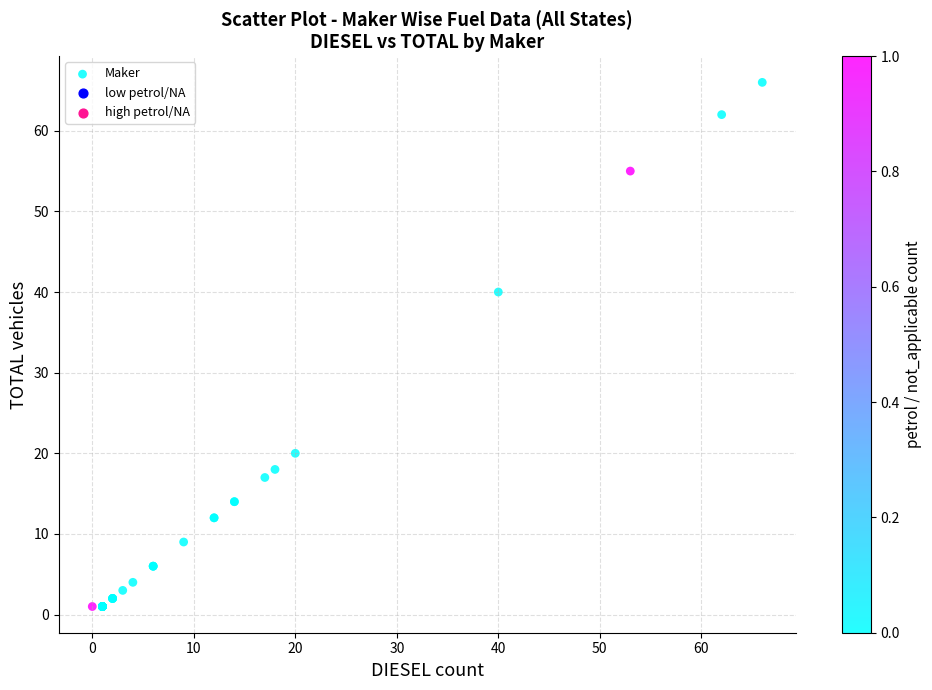

What Y value in the scatter plot is closest to 33?

40